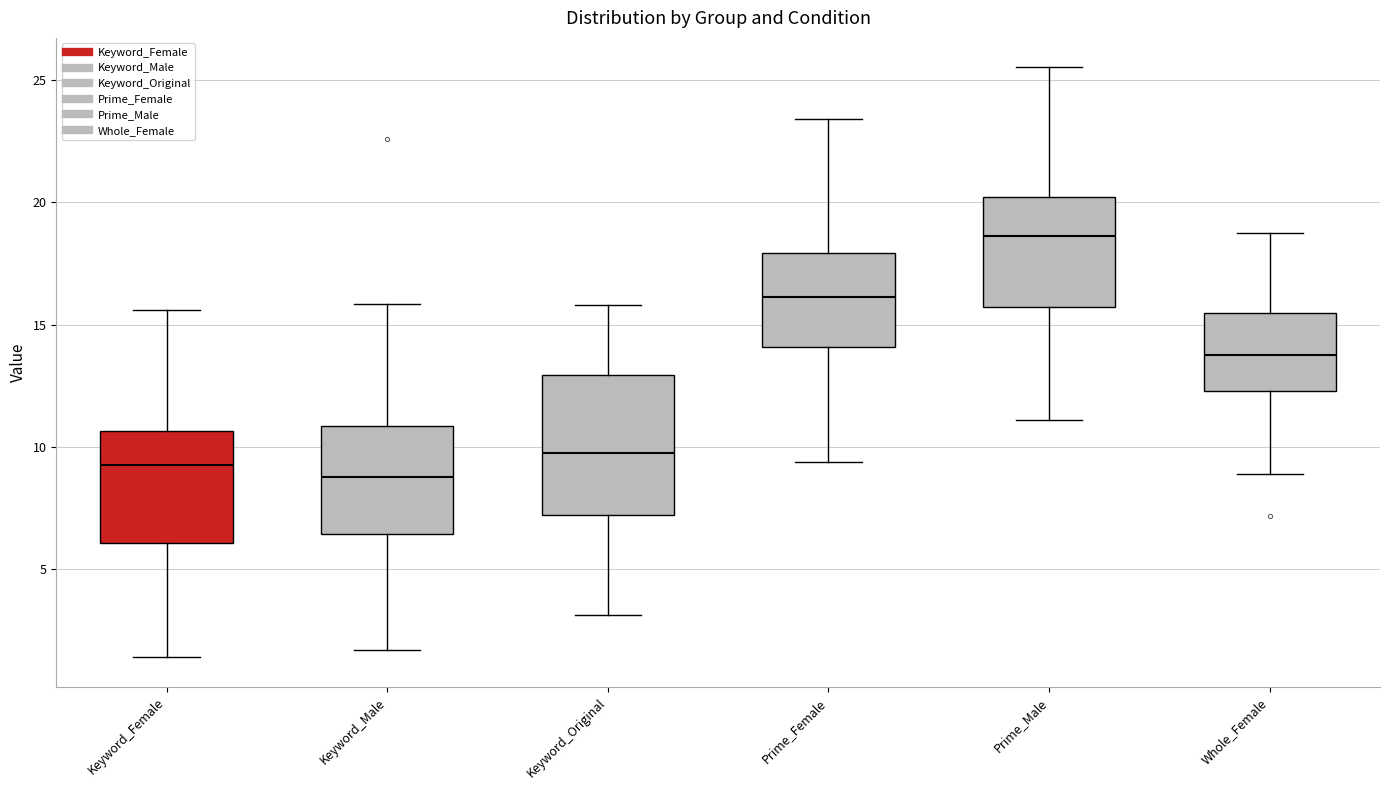

Reading left to right, read every box against the y-axis: the position of its median line, the range the box covers, and the ends of its whiskers. The values are not printed on the chart, so give them approximately, as read against the axis.

Keyword_Female: median 9.0, box 6.0 to 10.5, whiskers 1.5 to 15.5
Keyword_Male: median 9.0, box 6.5 to 11.0, whiskers 1.5 to 16.0
Keyword_Original: median 9.5, box 7.0 to 13.0, whiskers 3.0 to 16.0
Prime_Female: median 16.0, box 14.0 to 18.0, whiskers 9.5 to 23.5
Prime_Male: median 18.5, box 15.5 to 20.0, whiskers 11.0 to 25.5
Whole_Female: median 14.0, box 12.5 to 15.5, whiskers 9.0 to 18.5